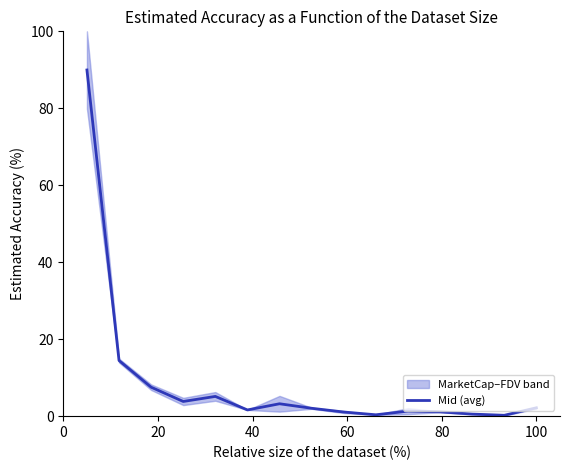

What is the maximum value for Mid (avg)?

90.0